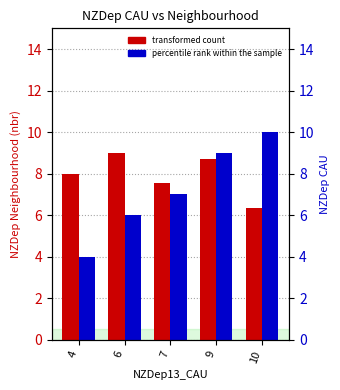

List the series in order of their overall mean, lowest first.

percentile rank within the sample, transformed count